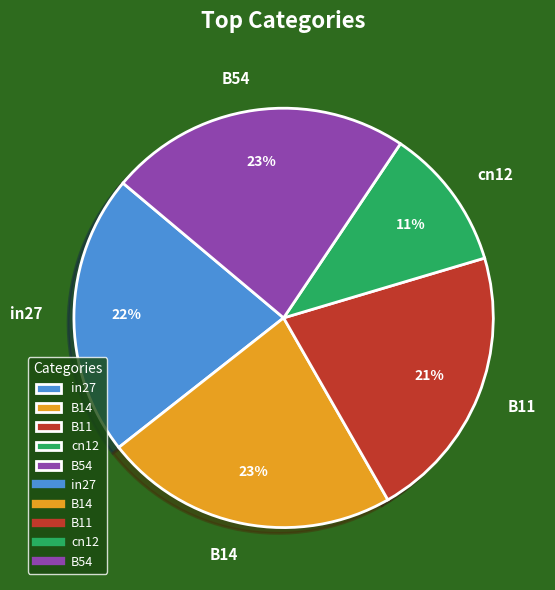

How many slices are in this pie chart?

5